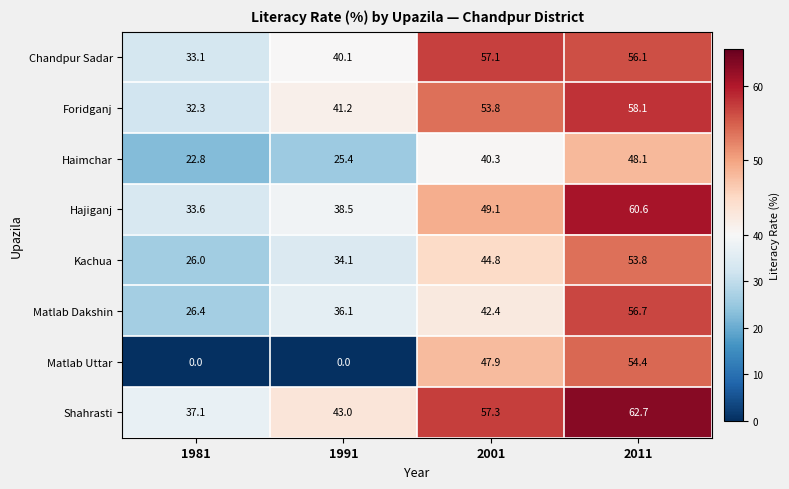

Which series has the widest spread of values?

Matlab Uttar